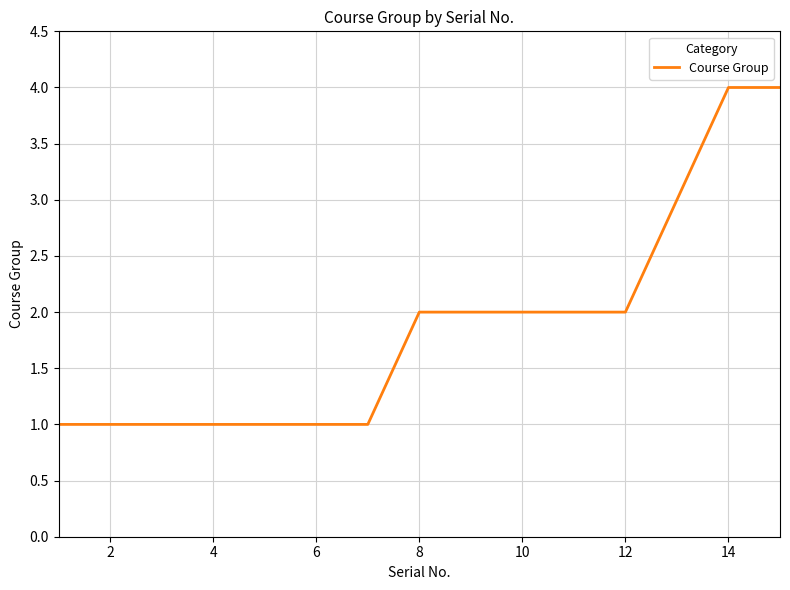

Count the values in the range 1 to 2.

12